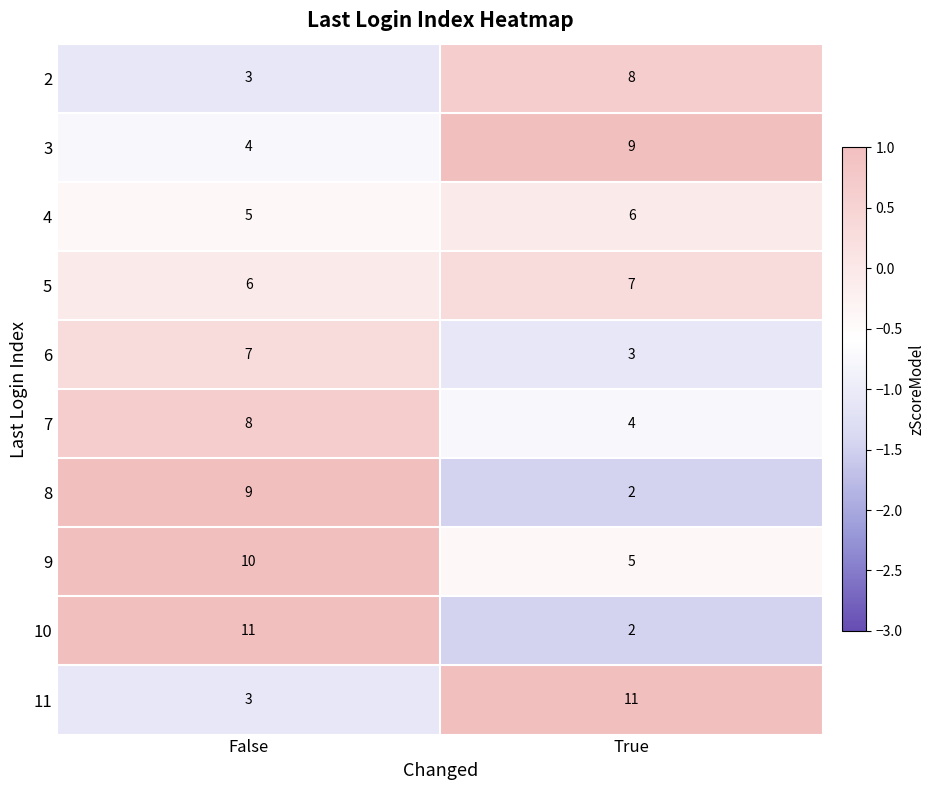

The 5 series shows 7 at True. True or false?

True